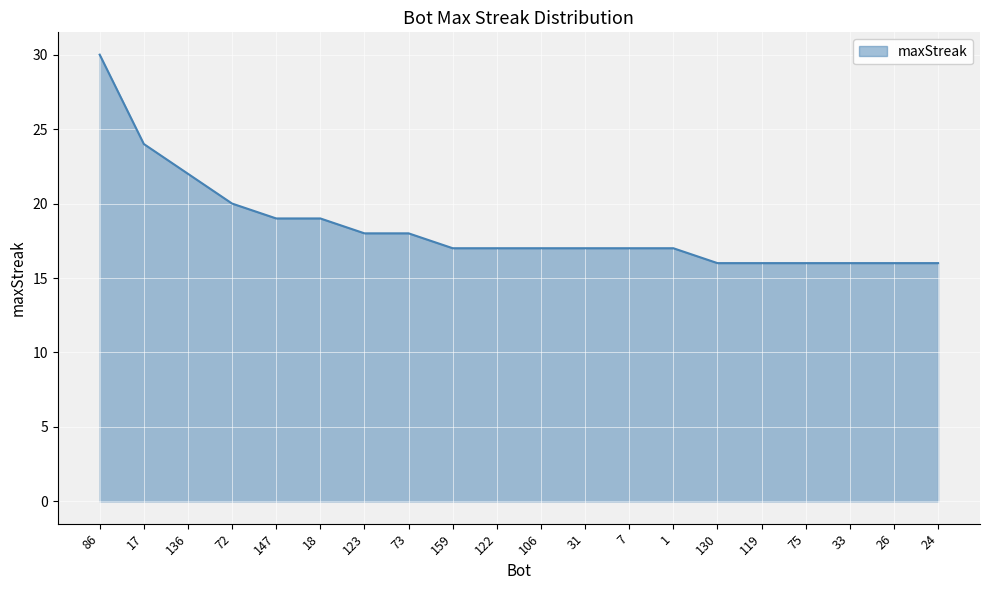

What is the sum of the values at 130 and 31?

33